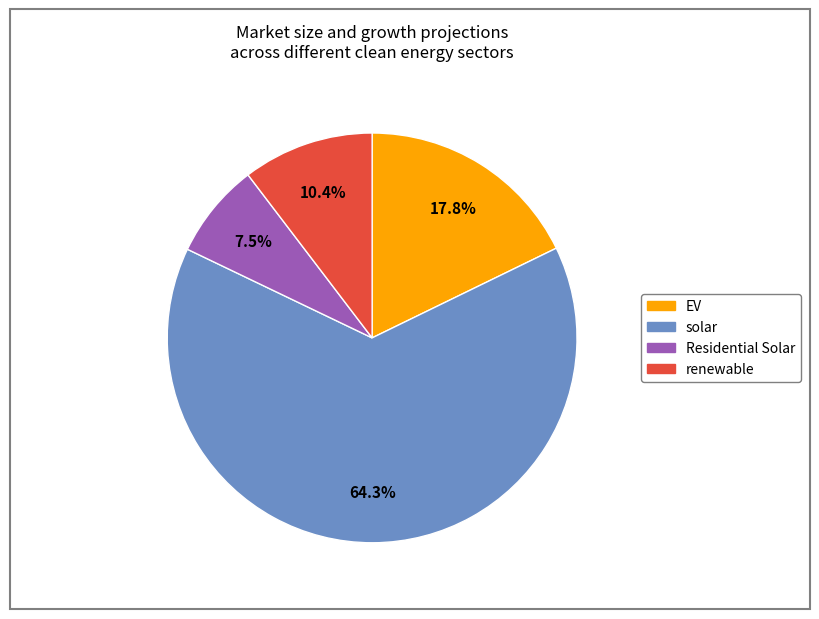

Which has a higher value, EV or solar?

solar